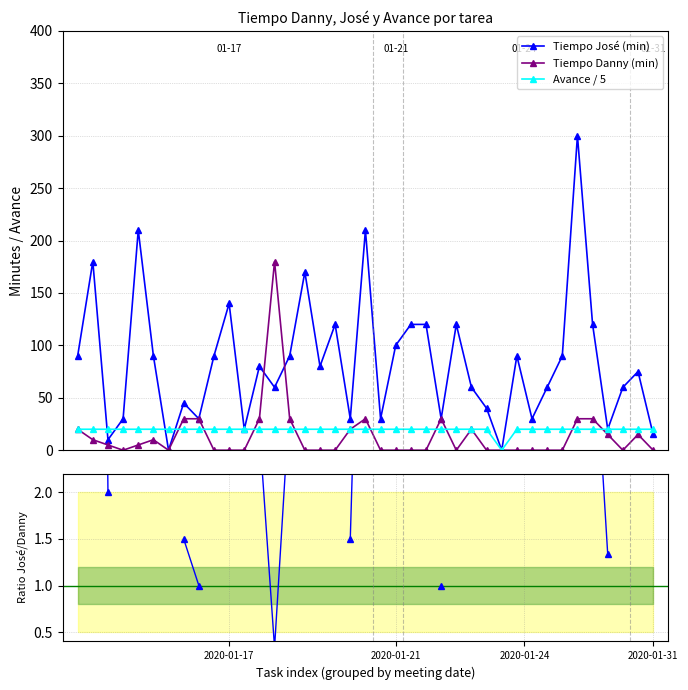

True or false: Ratio José/Danny and Tiempo José (min) intersect in this chart.

False